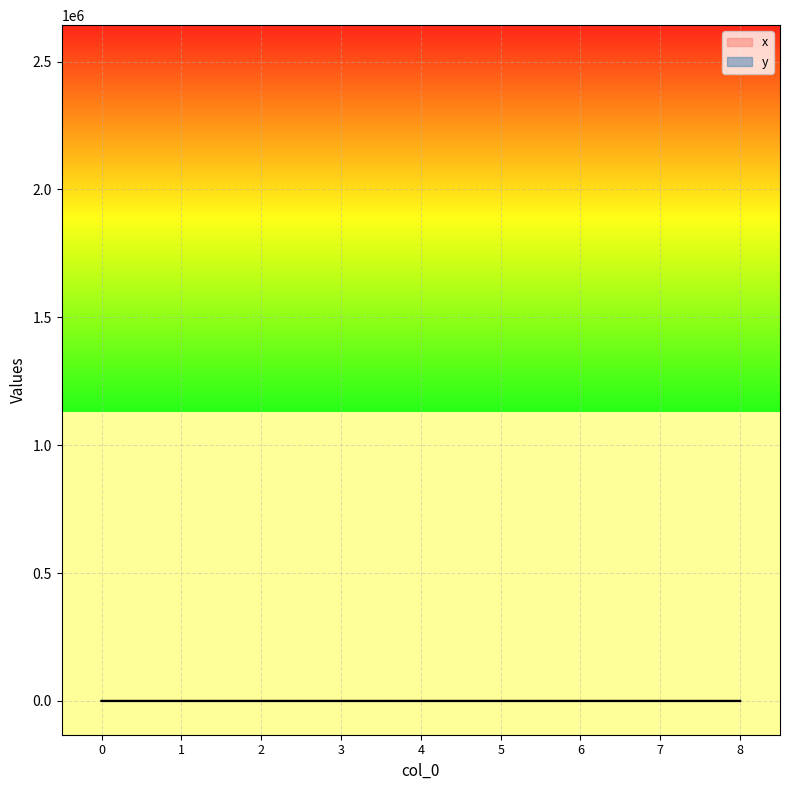

Where do x and y first cross each other?

2 and 3